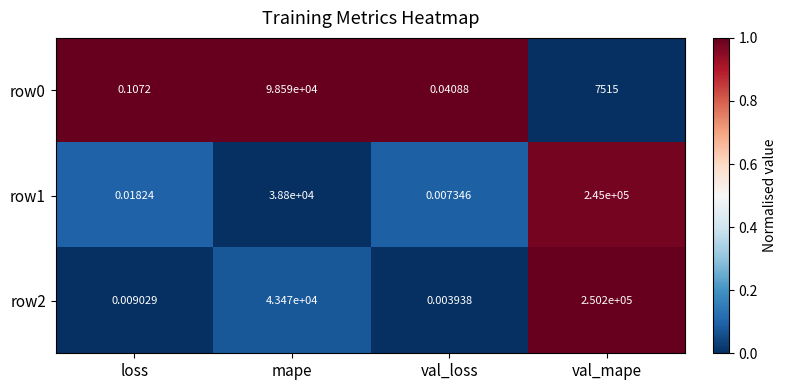

Is the value of row0 at val_loss greater than the value of row2 at val_mape?

No